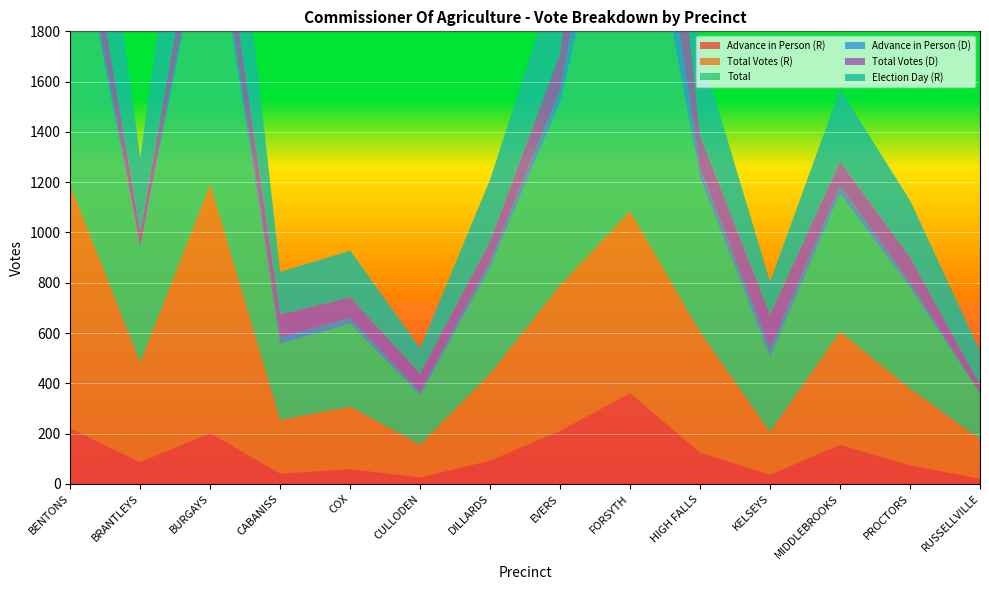

Reading left to right, list all the values displayed in this chart.

Advance in Person (R): BENTONS=220	BRANTLEYS=86	BURGAYS=202	CABANISS=40	COX=58	CULLODEN=25	DILLARDS=92	EVERS=211	FORSYTH=361	HIGH FALLS=124	KELSEYS=36	MIDDLEBROOKS=155	PROCTORS=73	RUSSELLVILLE=20
Total Votes (R): BENTONS=968	BRANTLEYS=396	BURGAYS=990	CABANISS=214	COX=249	CULLODEN=131	DILLARDS=346	EVERS=579	FORSYTH=724	HIGH FALLS=480	KELSEYS=171	MIDDLEBROOKS=450	PROCTORS=306	RUSSELLVILLE=158
Total: BENTONS=1187	BRANTLEYS=455	BURGAYS=1161	CABANISS=304	COX=331	CULLODEN=199	DILLARDS=424	EVERS=727	FORSYTH=1634	HIGH FALLS=612	KELSEYS=300	MIDDLEBROOKS=548	PROCTORS=404	RUSSELLVILLE=184
Advance in Person (D): BENTONS=61	BRANTLEYS=8	BURGAYS=55	CABANISS=26	COX=22	CULLODEN=14	DILLARDS=26	EVERS=49	FORSYTH=387	HIGH FALLS=39	KELSEYS=36	MIDDLEBROOKS=32	PROCTORS=20	RUSSELLVILLE=3
Total Votes (D): BENTONS=219	BRANTLEYS=59	BURGAYS=171	CABANISS=90	COX=82	CULLODEN=68	DILLARDS=78	EVERS=148	FORSYTH=910	HIGH FALLS=132	KELSEYS=129	MIDDLEBROOKS=98	PROCTORS=98	RUSSELLVILLE=26
Election Day (R): BENTONS=705	BRANTLEYS=293	BURGAYS=744	CABANISS=169	COX=186	CULLODEN=103	DILLARDS=245	EVERS=355	FORSYTH=332	HIGH FALLS=344	KELSEYS=132	MIDDLEBROOKS=286	PROCTORS=227	RUSSELLVILLE=138